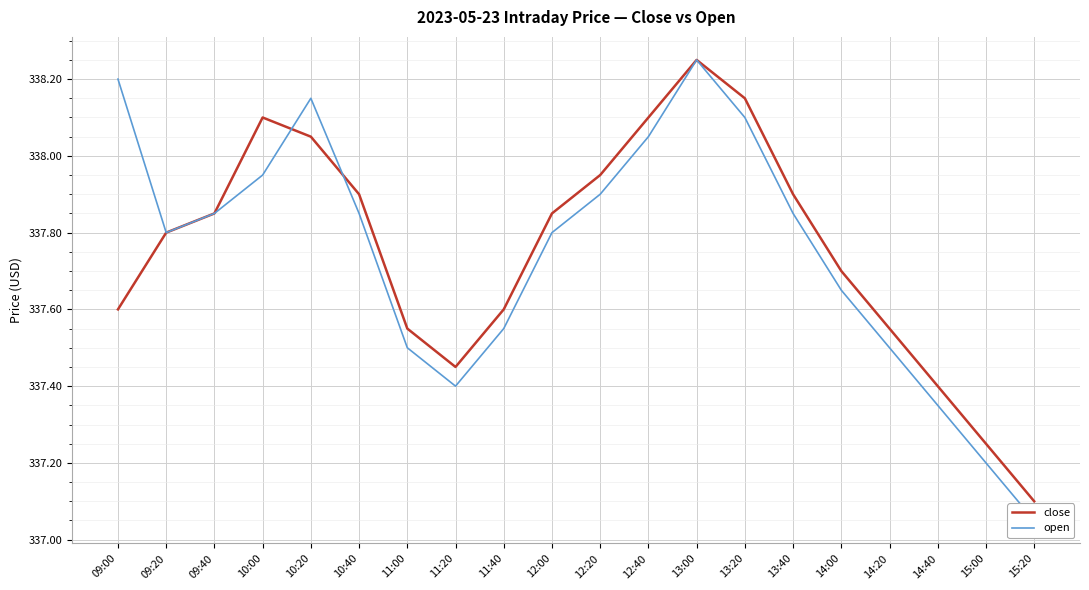

What is the difference between the second highest and second lowest values in the close series?

0.9